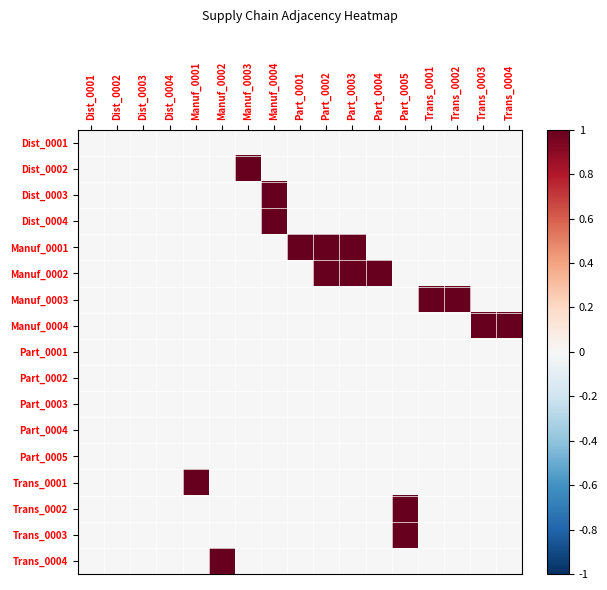

Which has a higher value, Trans_0002 or Manuf_0004?

Trans_0002